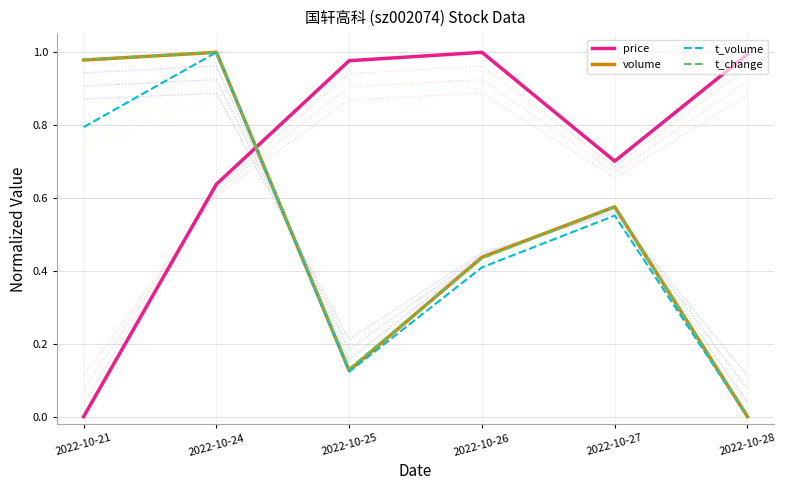

How many categories are shown in the chart?

6